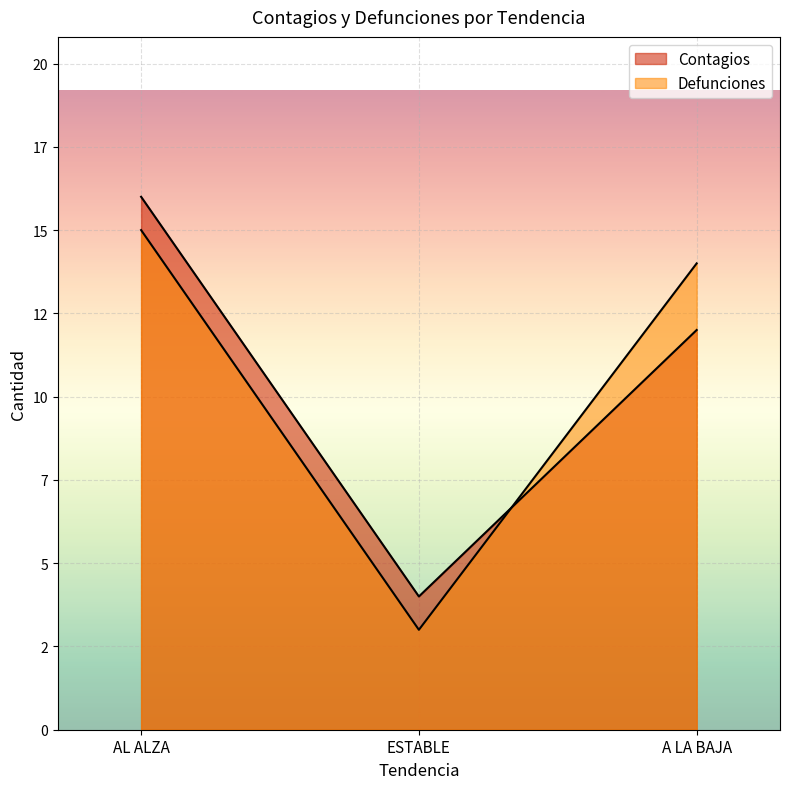

What is the average value of the Defunciones series?

11